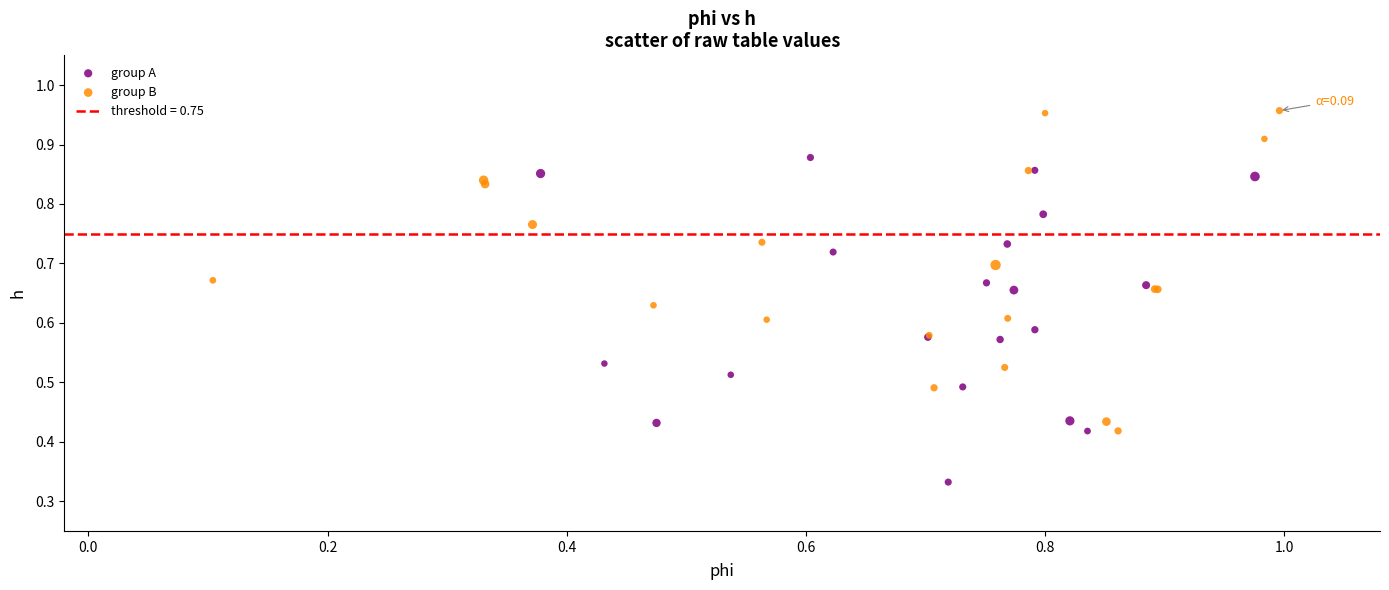

Which series reaches the maximum Y coordinate?

group B